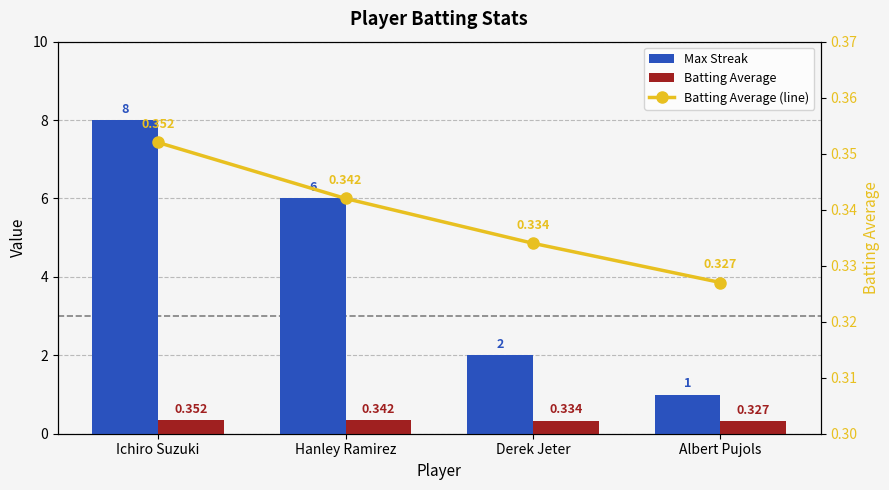

At Hanley Ramirez, list the series in order from largest to smallest.

Max Streak, Batting Average, Batting Average (line)